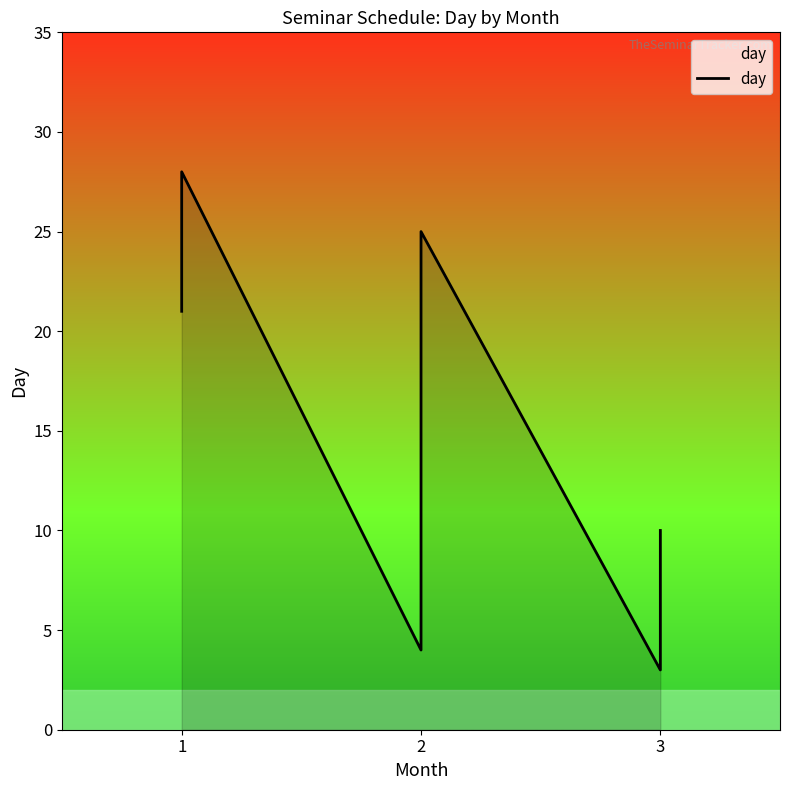

Between 2 and 3, which is larger?

2